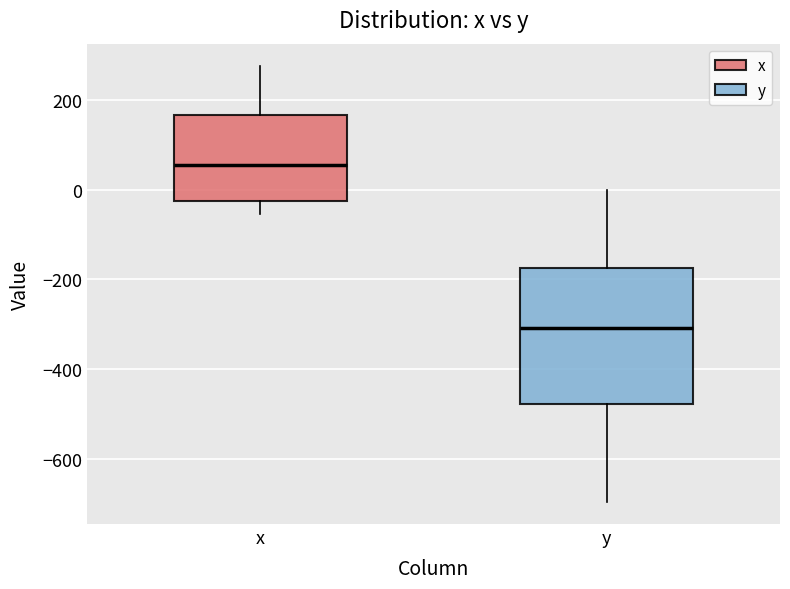

Which box's median line is the lowest?

y